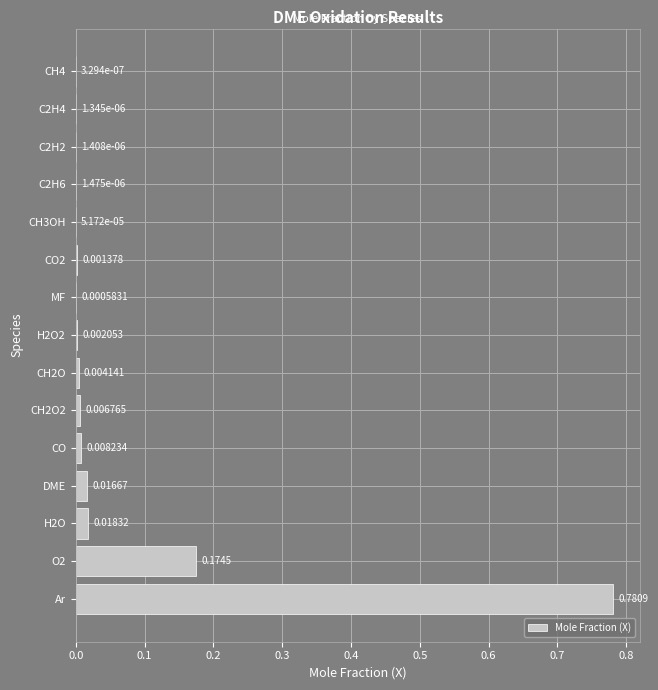

What is the average value?

0.1